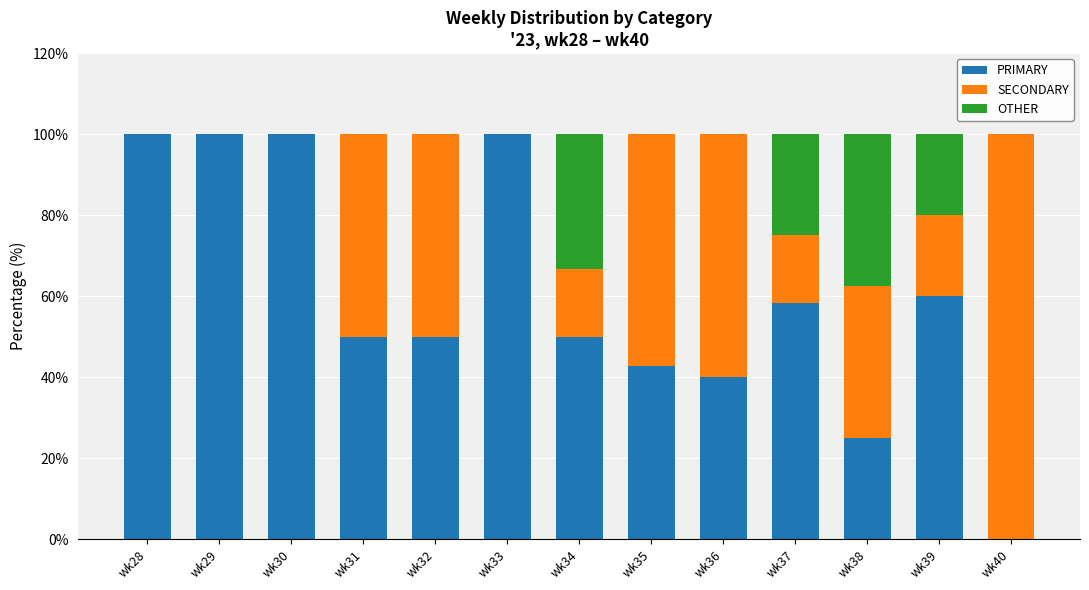

What is the total value across all series at wk33?

100.0